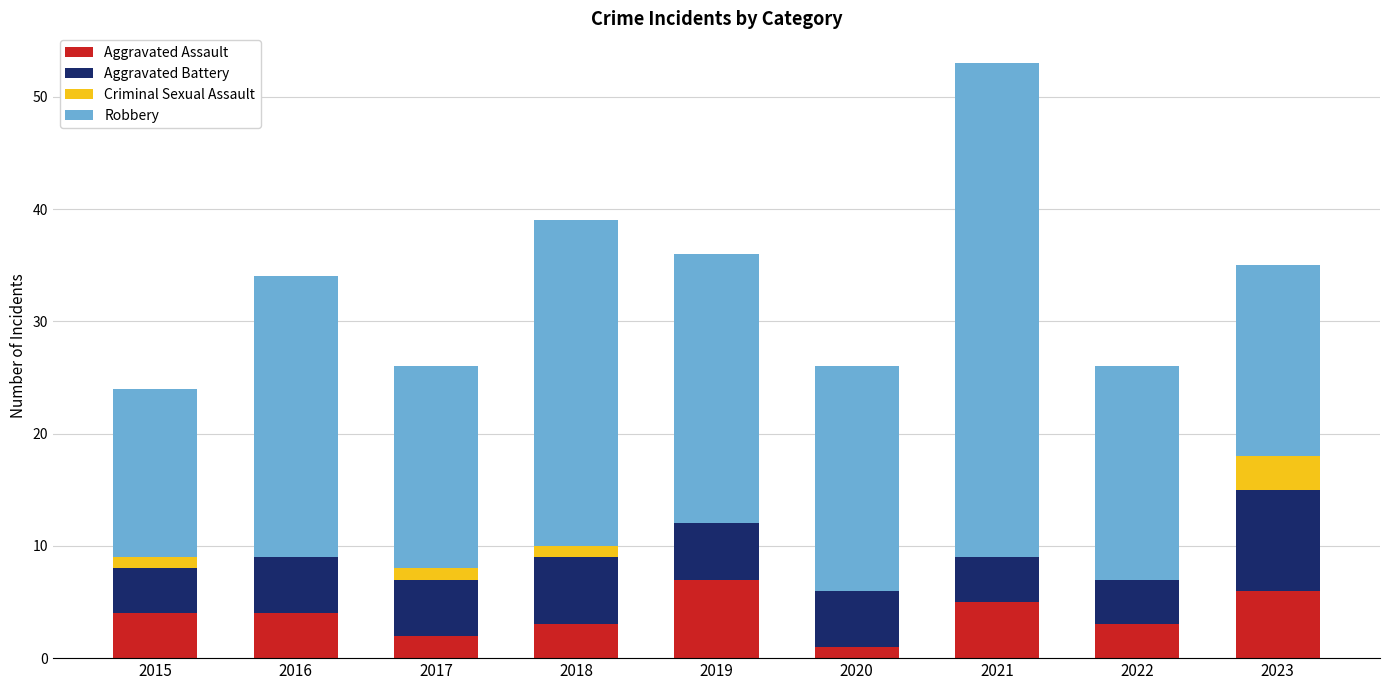

At which category is the sum across all series the highest?

2021